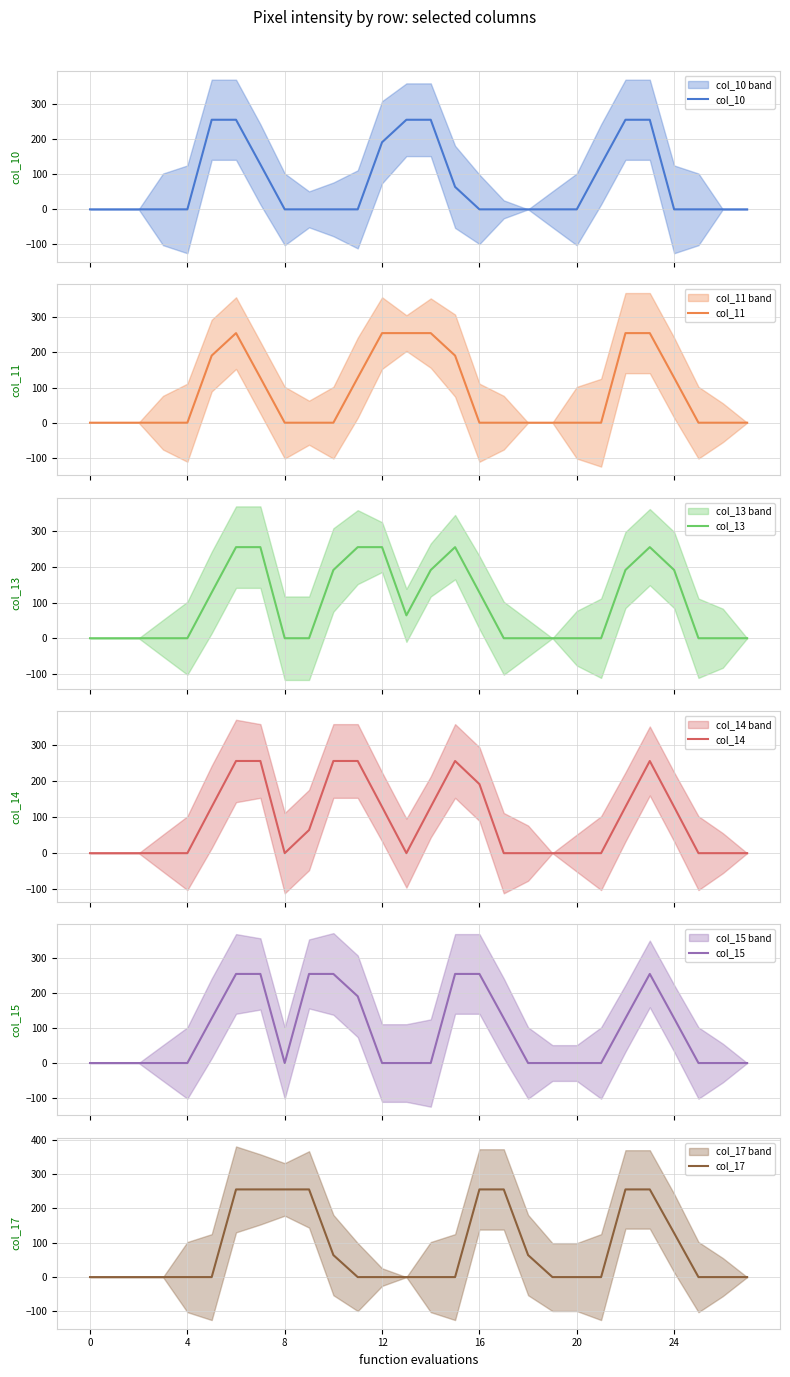

Between 18 and 7, which is larger?

7